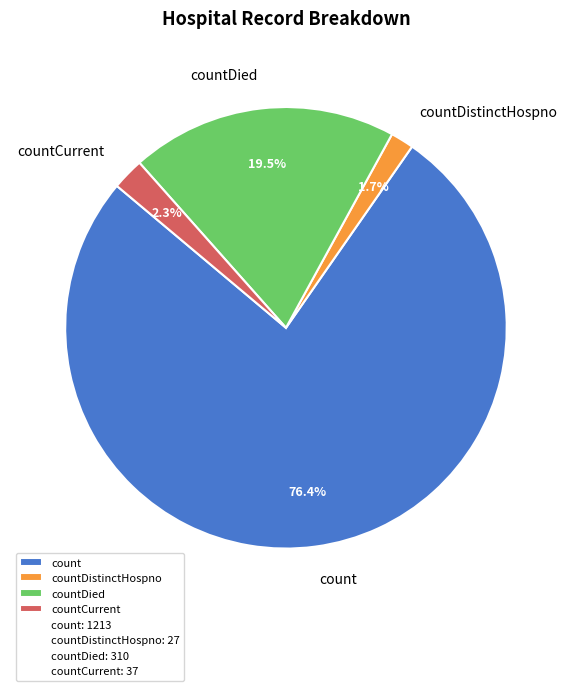

To the nearest percent, what is the combined percentage of countDistinctHospno and countDied?

21%